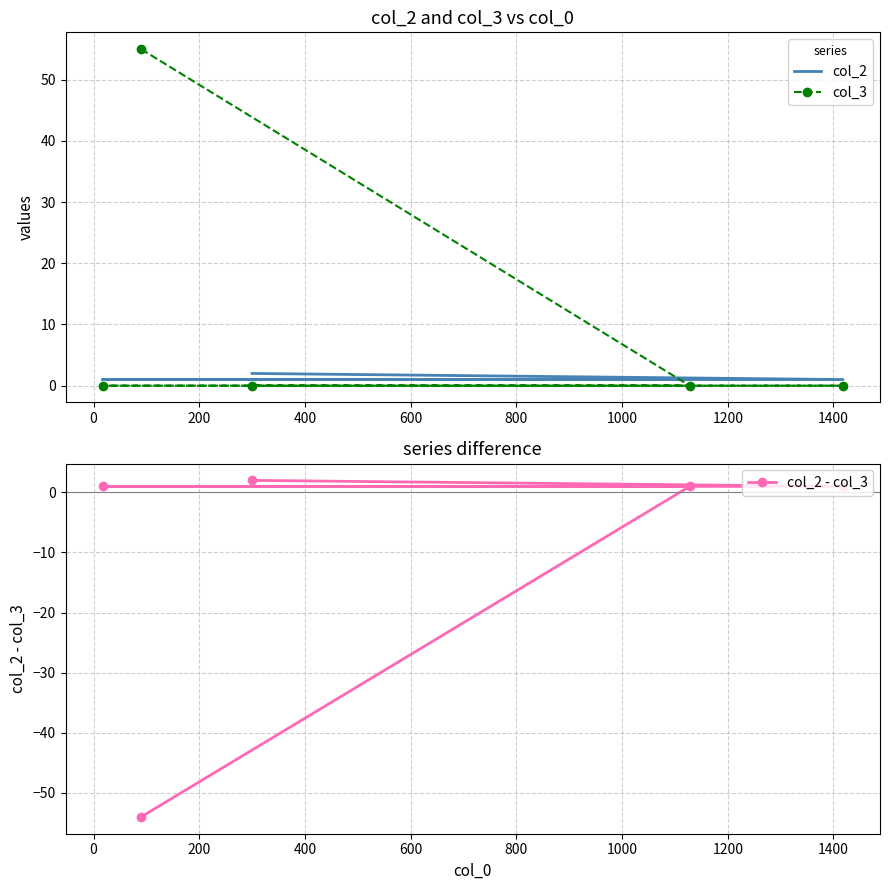

How many intersections are there between col_3 and col_2 - col_3?

1